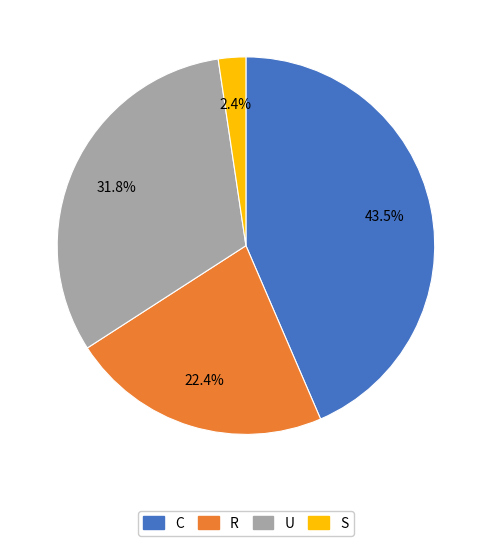

Combined, do R and U account for over 50%?

Yes